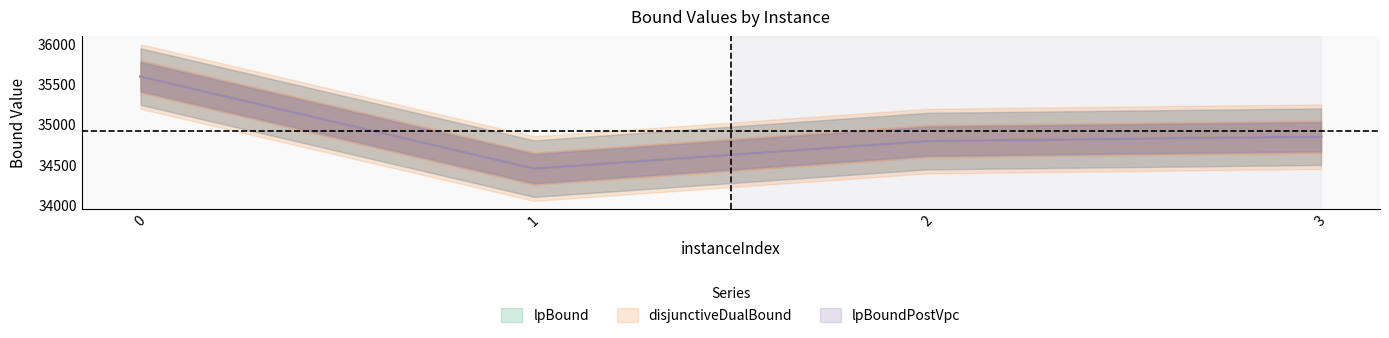

At how many categories does at least one series exceed 35582?

1